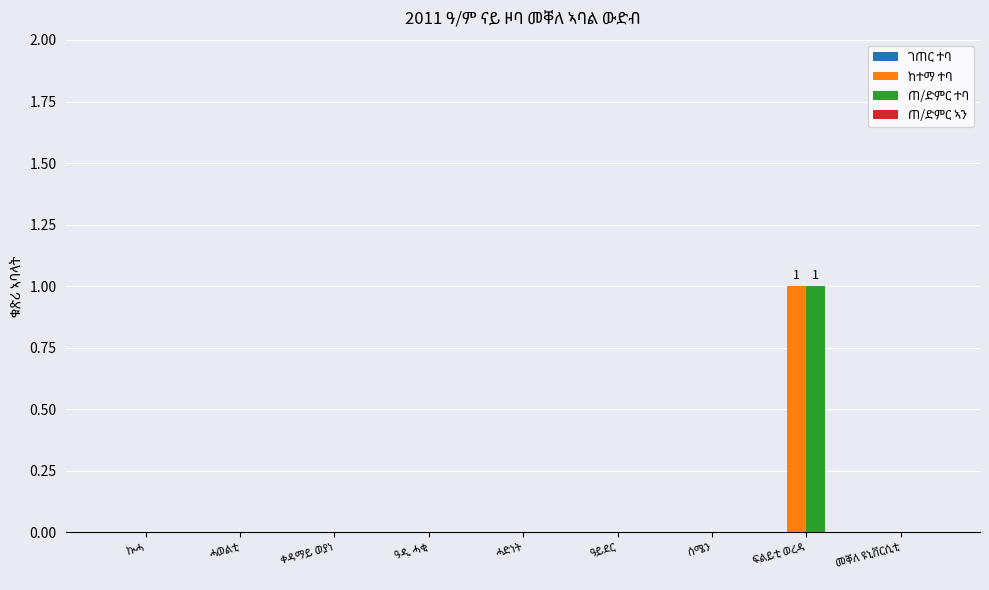

List the labels in order of ከተማ ተባ value, smallest first.

ኲሓ, ሓወልቲ, ቀዳማይ ወያነ, ዓዲ ሓቂ, ሓድነት, ዓይደር, ሰሜን, መቐለ ዩኒቨርሲቲ, ፍልይቲ ወረዳ